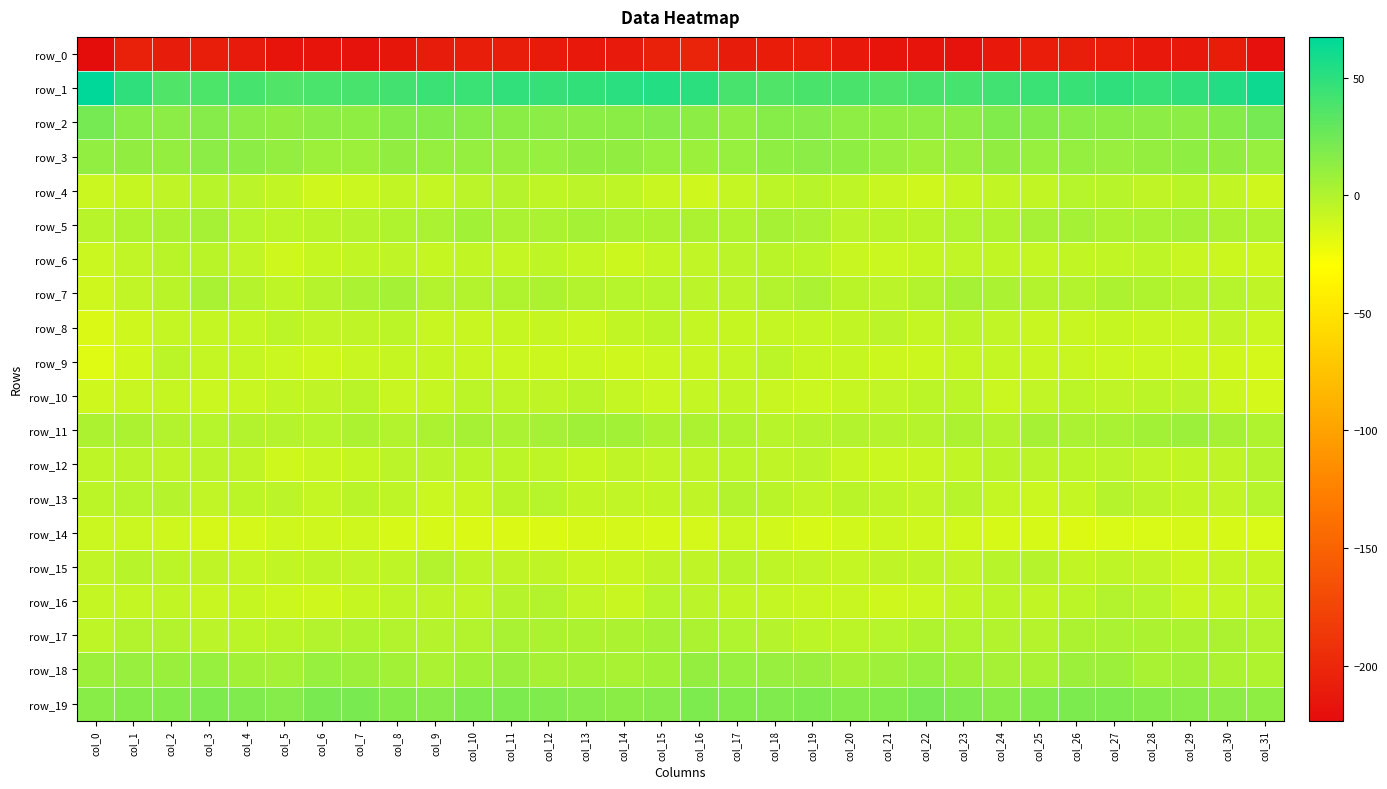

The value of row_19 at col_30 is 4.0. True or false?

False